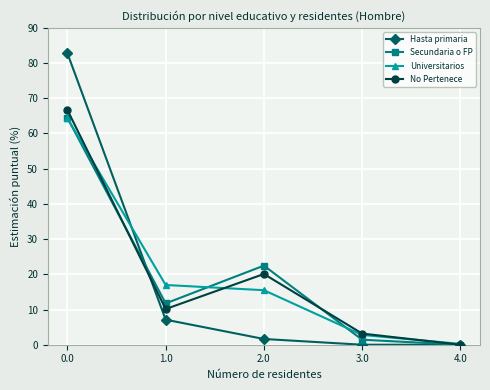

What are all the series names shown in the legend?

Hasta primaria, Secundaria o FP, Universitarios, No Pertenece